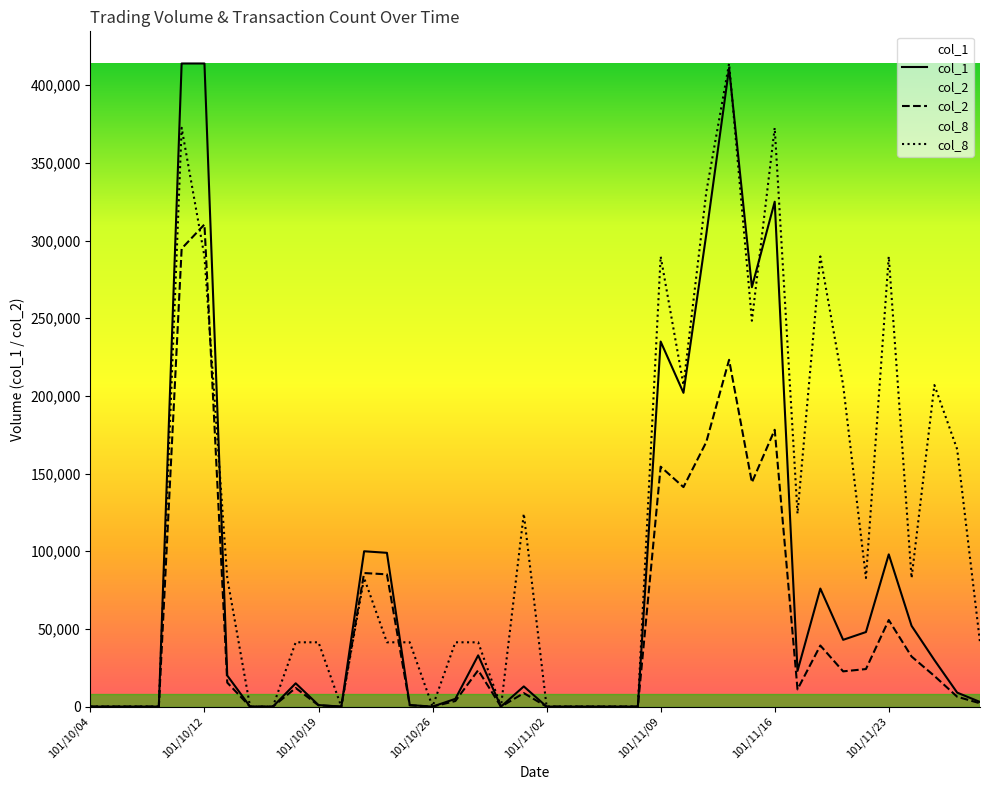

What is the spread (max minus min) of values at 38?

159250